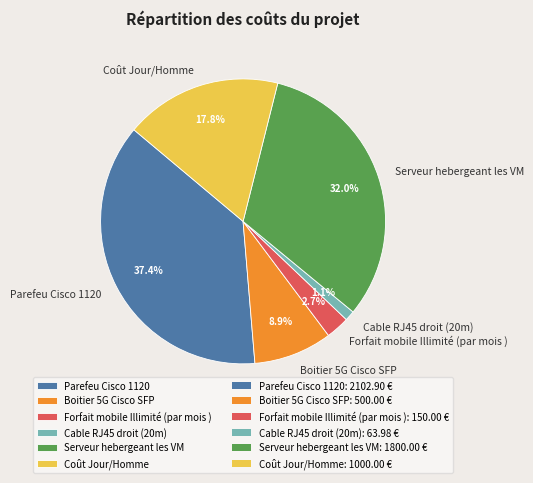

To the nearest percent, what is the difference between the Boitier 5G Cisco SFP and Parefeu Cisco 1120 slice percentages?

29%